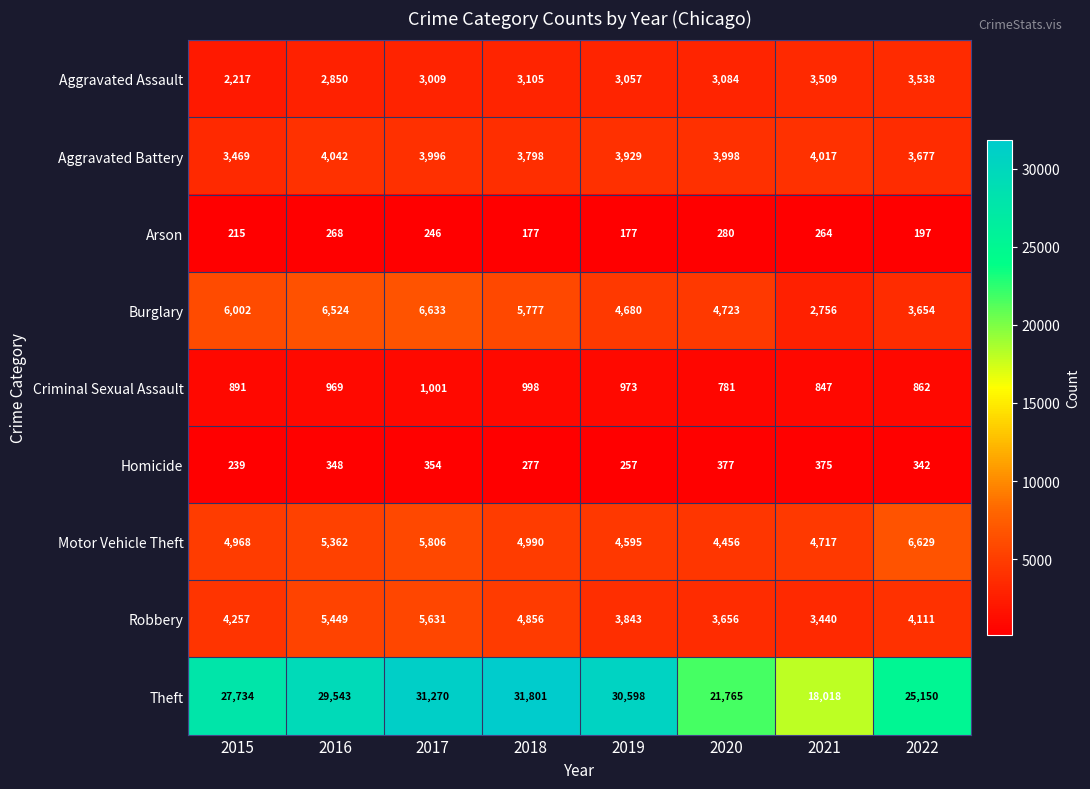

What is the difference between the Aggravated Assault values at 2021 and 2022?

29